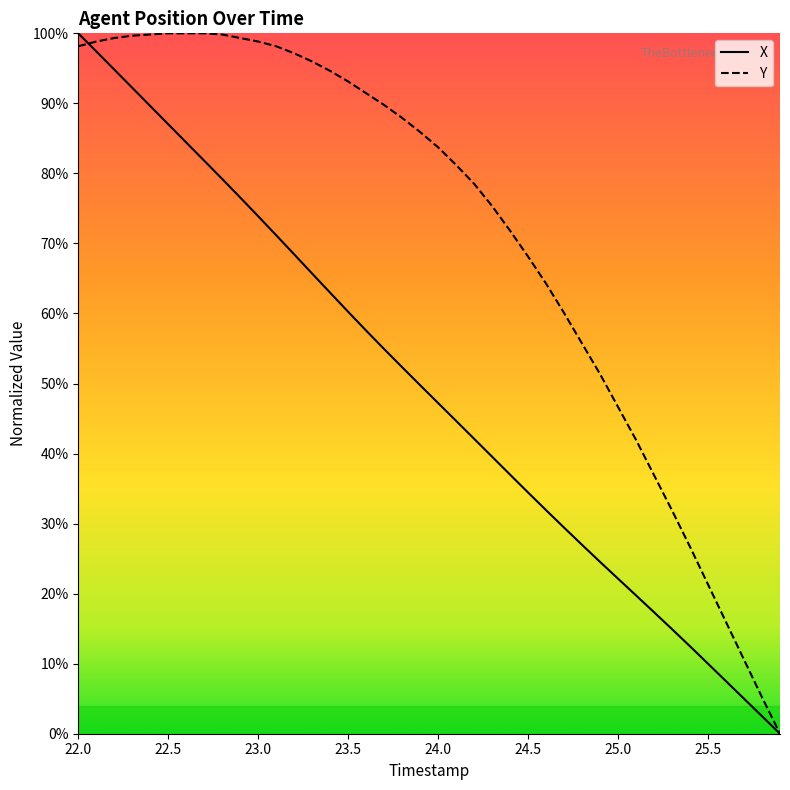

What is the value of the Y point at the 5th from the left?

99.8